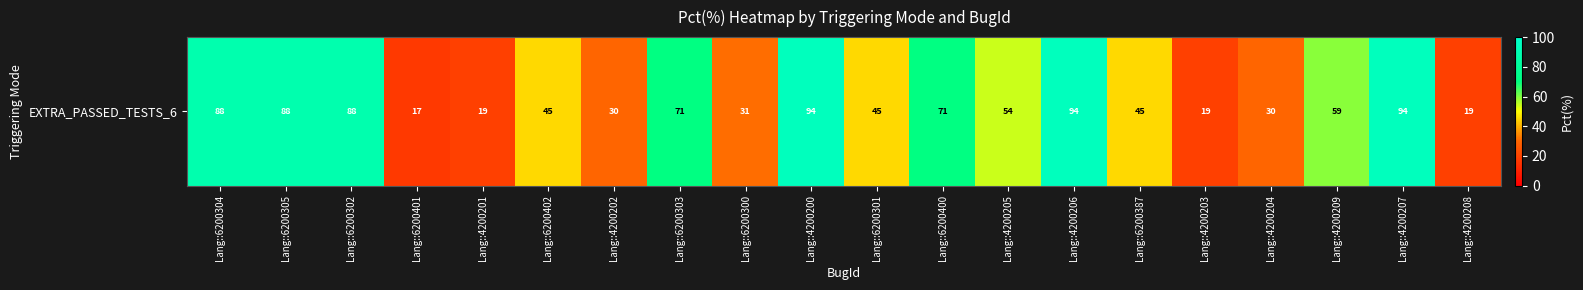

What is the change in value from Lang::6200300 to Lang::4200203?

-12